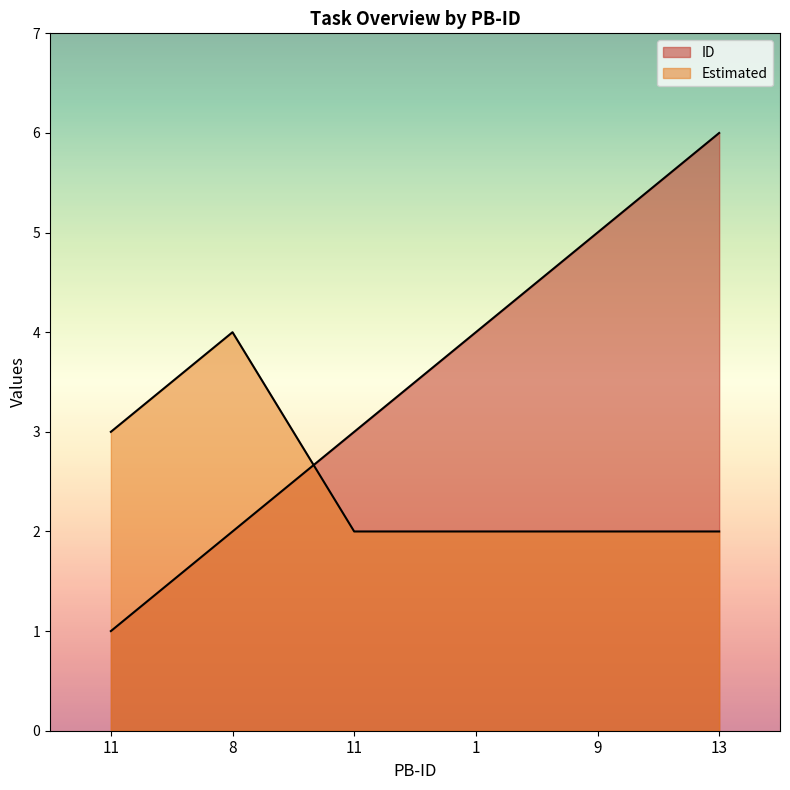

The Estimated series shows 3 at 11. True or false?

False